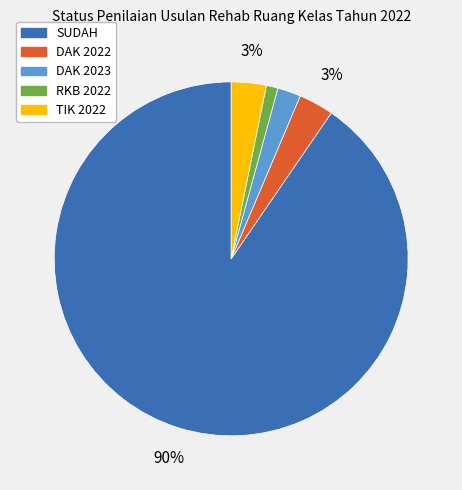

True or false: TIK 2022 accounts for 3% of the total.

True